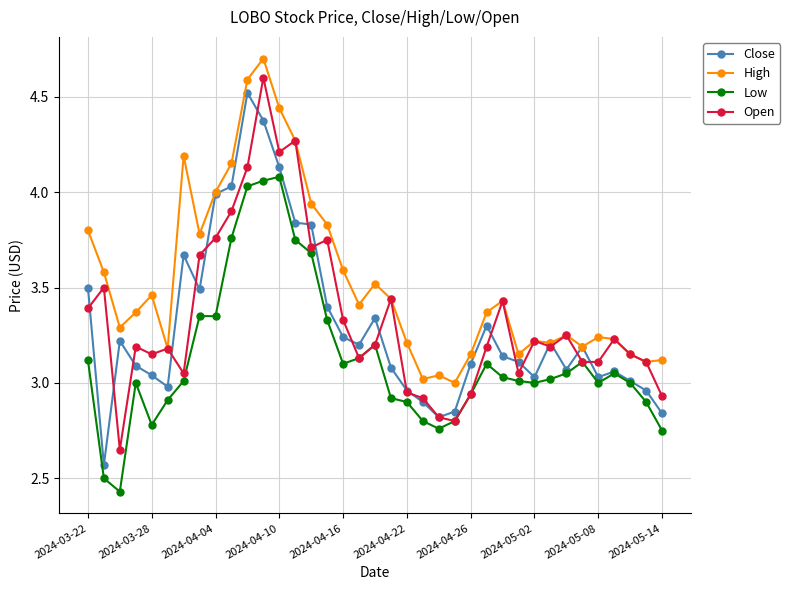

What are all the series names shown in the legend?

Close, High, Low, Open